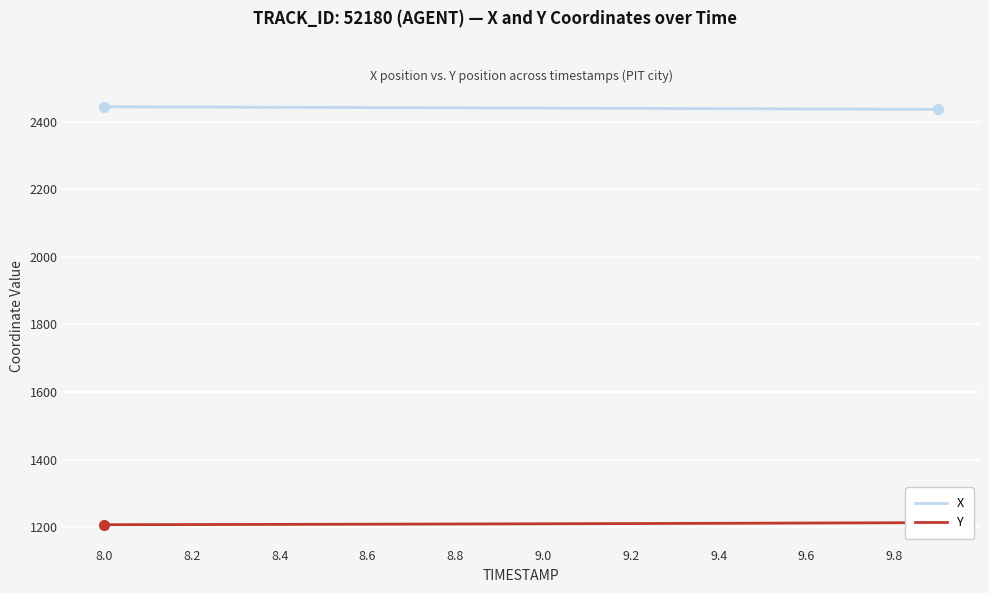

What is the lowest value of the X series?

2436.6